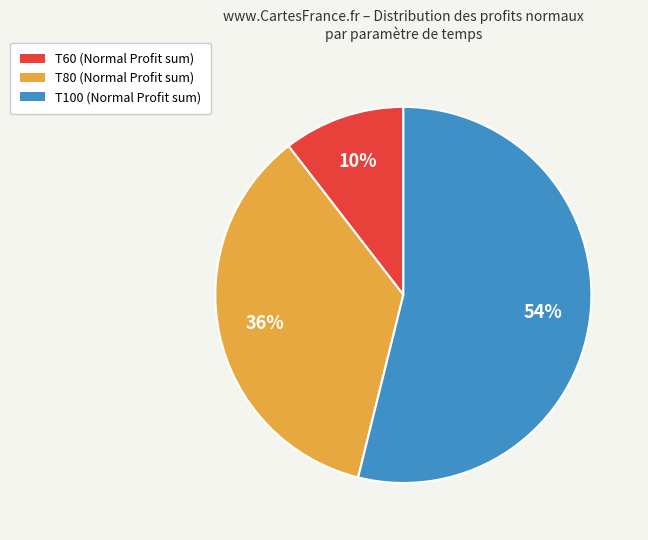

Do T60 and T100 together represent more than half of the pie?

Yes